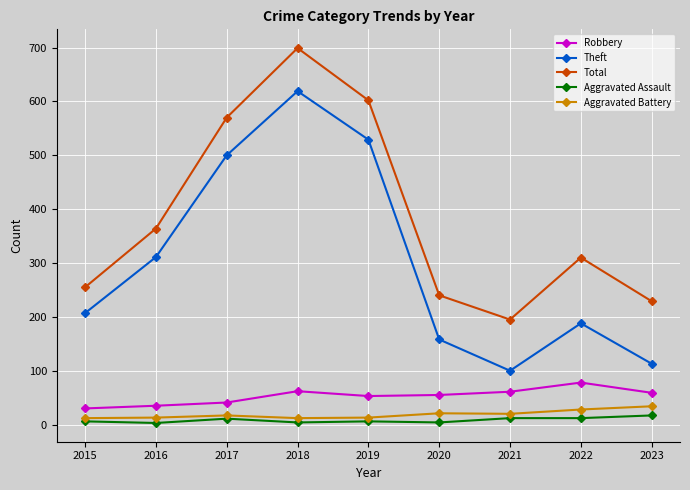

Rank the series by their maximum value, from highest to lowest.

Total, Theft, Robbery, Aggravated Battery, Aggravated Assault